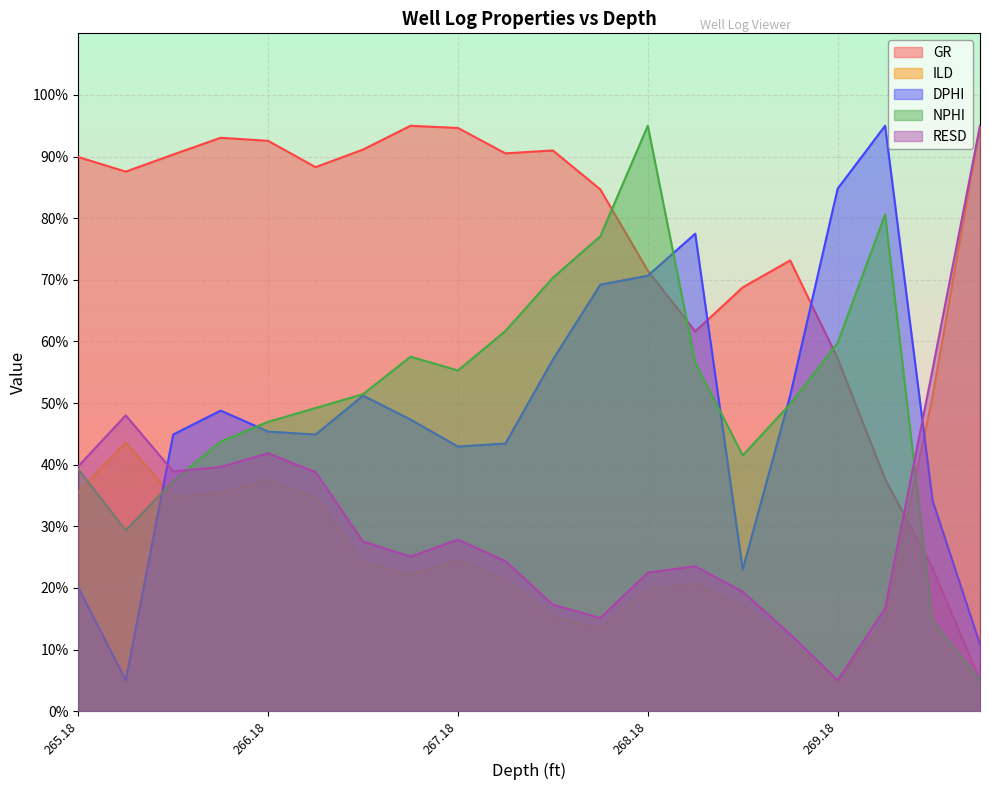

What is the difference between the maximum and second lowest values in the NPHI series?

80.4